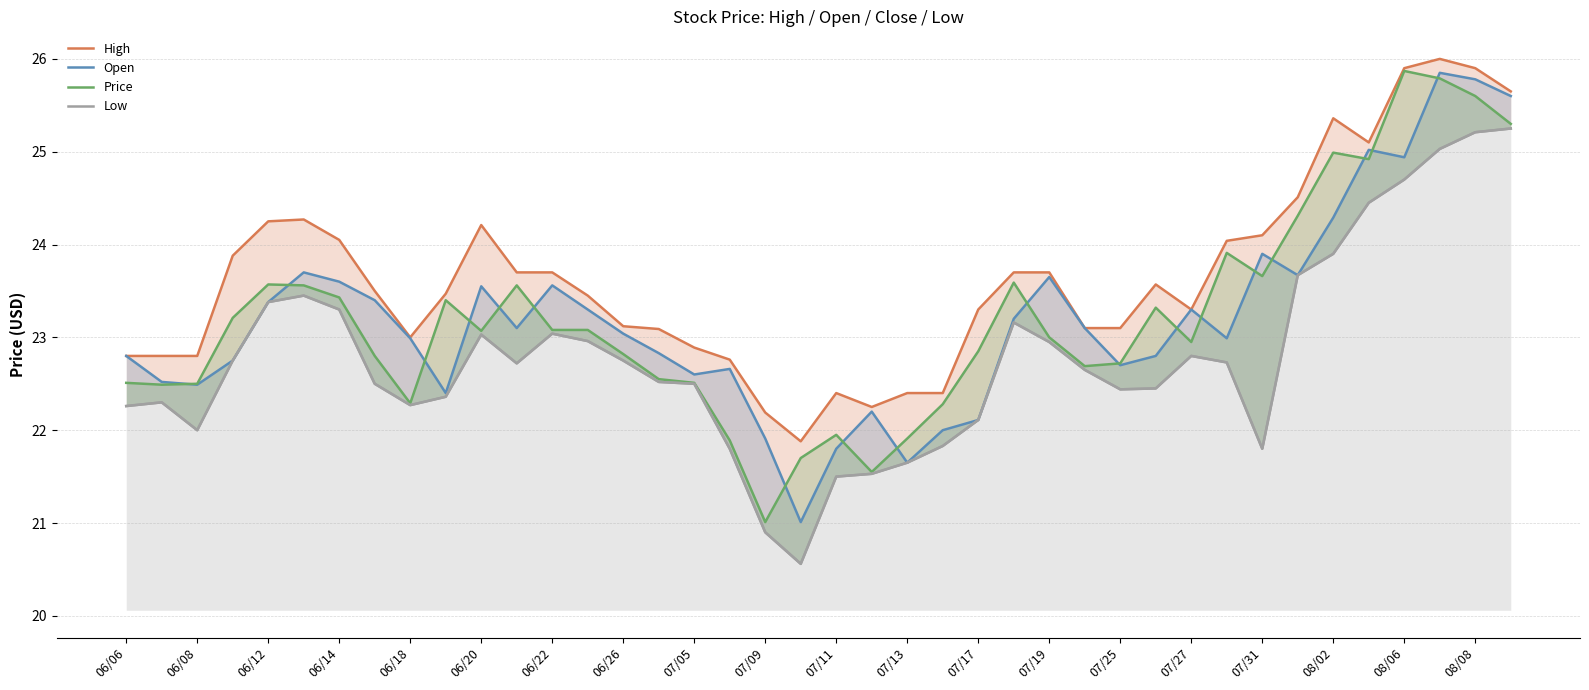

Is it true that High equals 24.5 at 33?

True